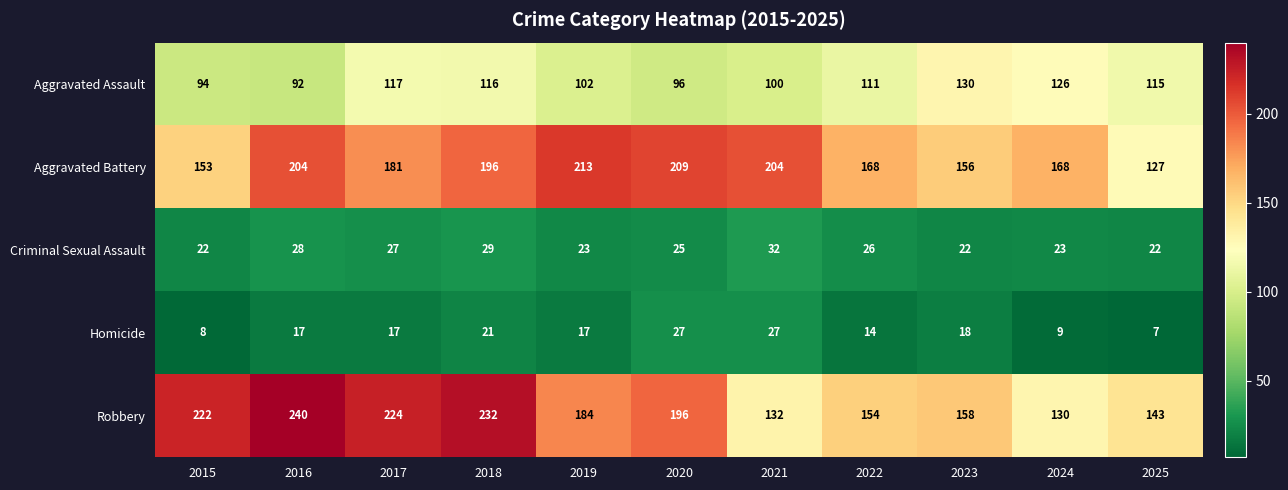

Rank the series at 2017 from highest to lowest value.

Robbery, Aggravated Battery, Aggravated Assault, Criminal Sexual Assault, Homicide